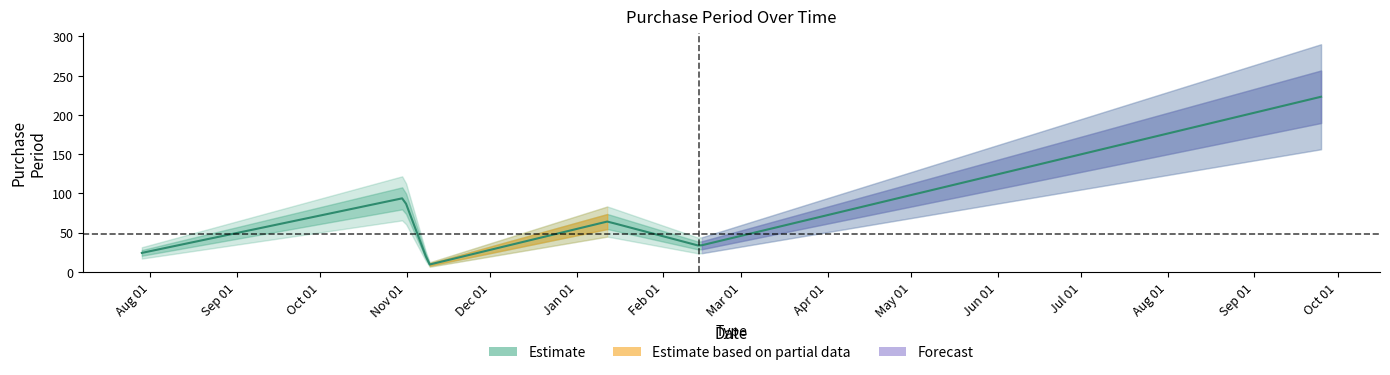

Is it true that the value at 2017-02-14 is 33?

True